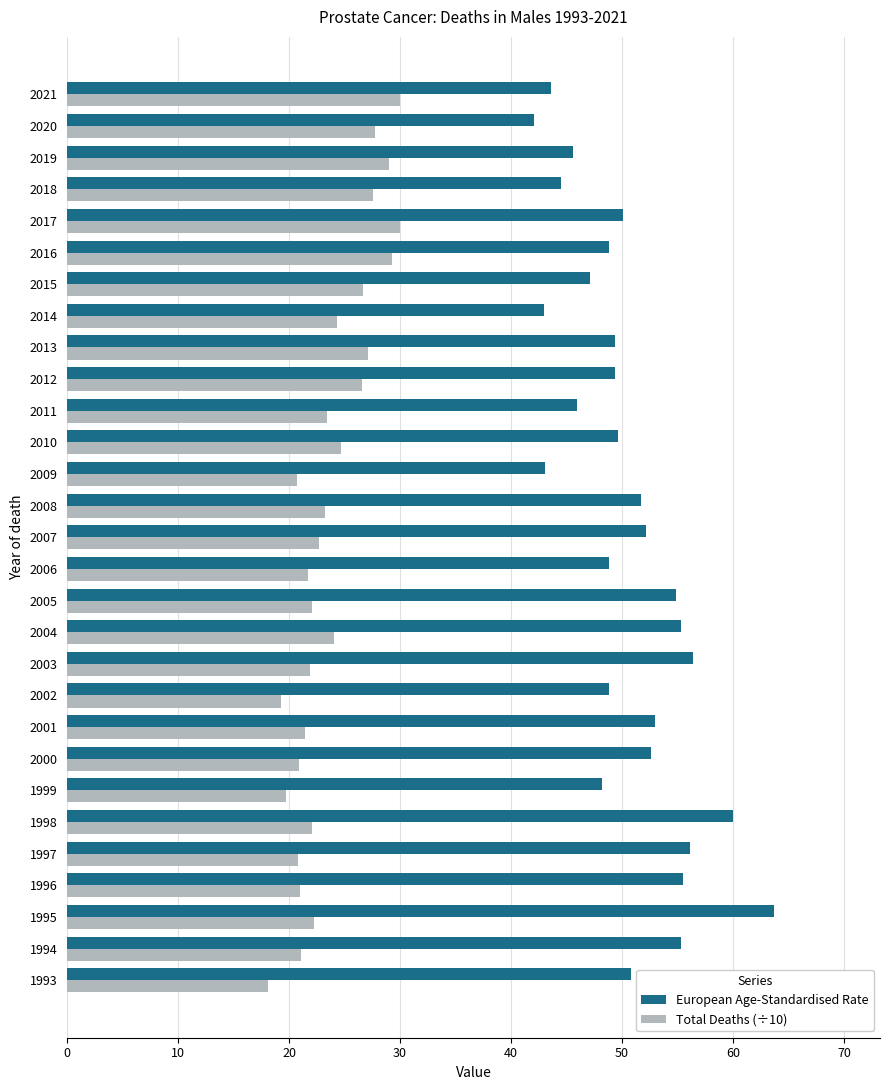

What is the difference between the second highest and second lowest values in the European Age-Standardised Rate series?

17.0